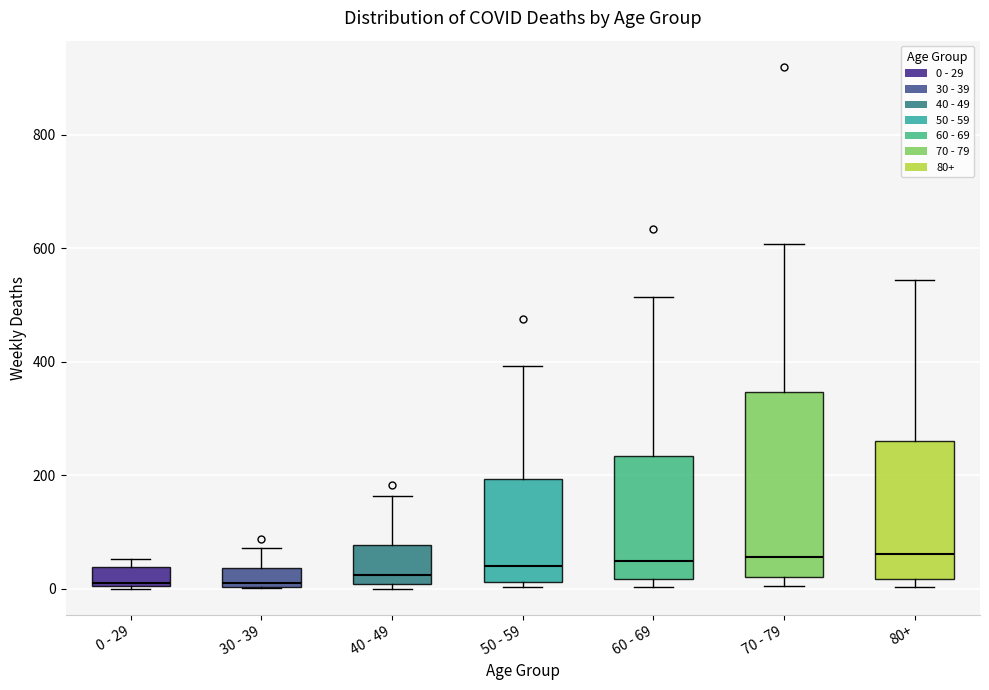

Reading left to right, transcribe this box plot: for each box, give where its median line is, the range the box spans, and where its two whiskers end, as read against the y-axis. The values are not printed on the chart, so give them approximately, as read against the axis.

0 - 29: median 20, box 0 to 40, whiskers 0 to 60
30 - 39: median 20, box 0 to 40, whiskers 0 to 80
40 - 49: median 20, box 0 to 80, whiskers 0 (just below the box's lower edge) to 160
50 - 59: median 40, box 20 to 200, whiskers 0 to 400
60 - 69: median 40, box 20 to 240, whiskers 0 to 520
70 - 79: median 60, box 20 to 340, whiskers 0 to 600
80+: median 60, box 20 to 260, whiskers 0 to 540